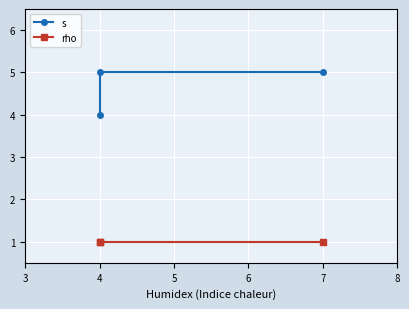

Rank the series at 4 from lowest to highest value.

rho, s